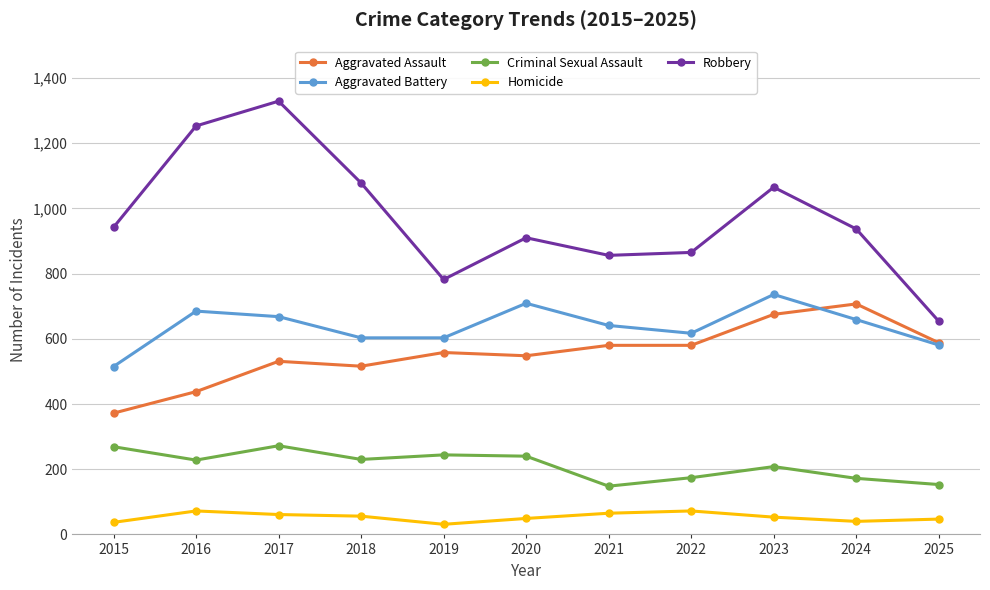

Read the Homicide value at 2019, to the nearest 5.

30